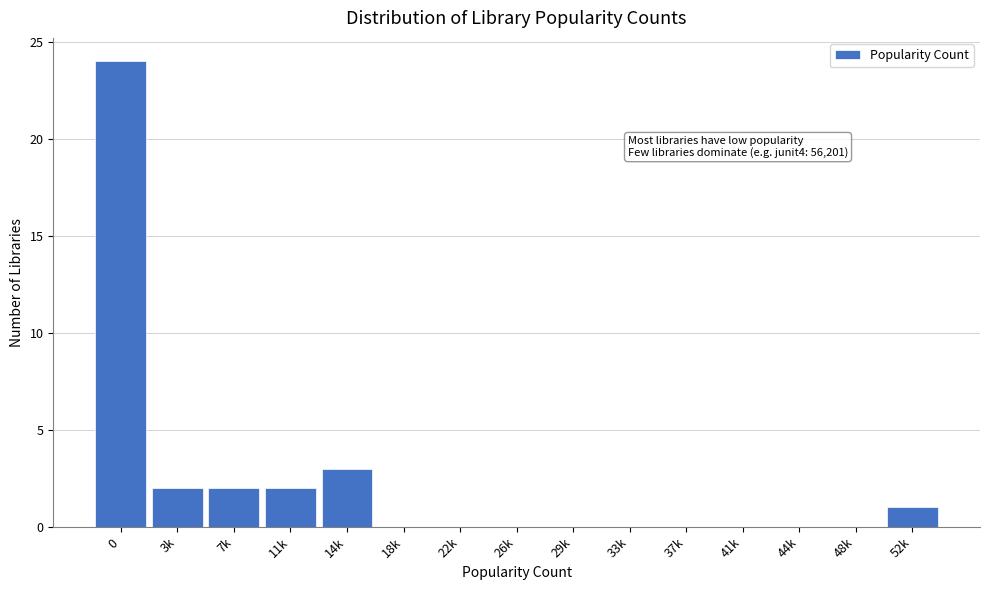

Reading left to right, what are all the values shown in this chart?

0=24	3k=2	7k=2	11k=2	14k=3	18k=0	22k=0	26k=0	29k=0	33k=0	37k=0	41k=0	44k=0	48k=0	52k=1